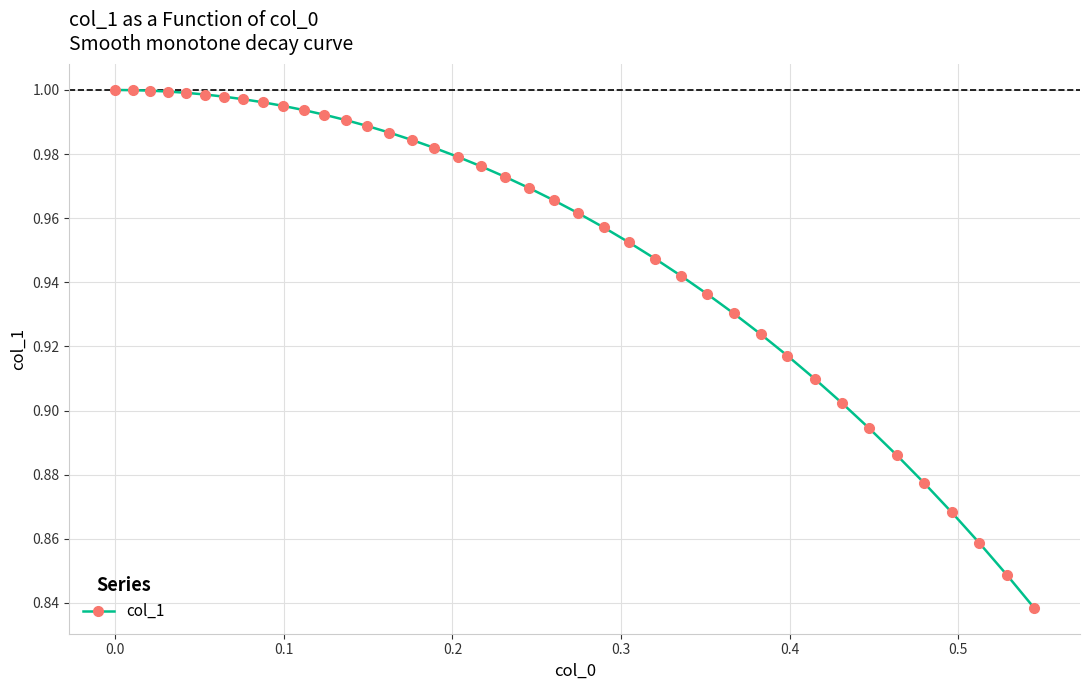

What is the sum of all values?

38.1